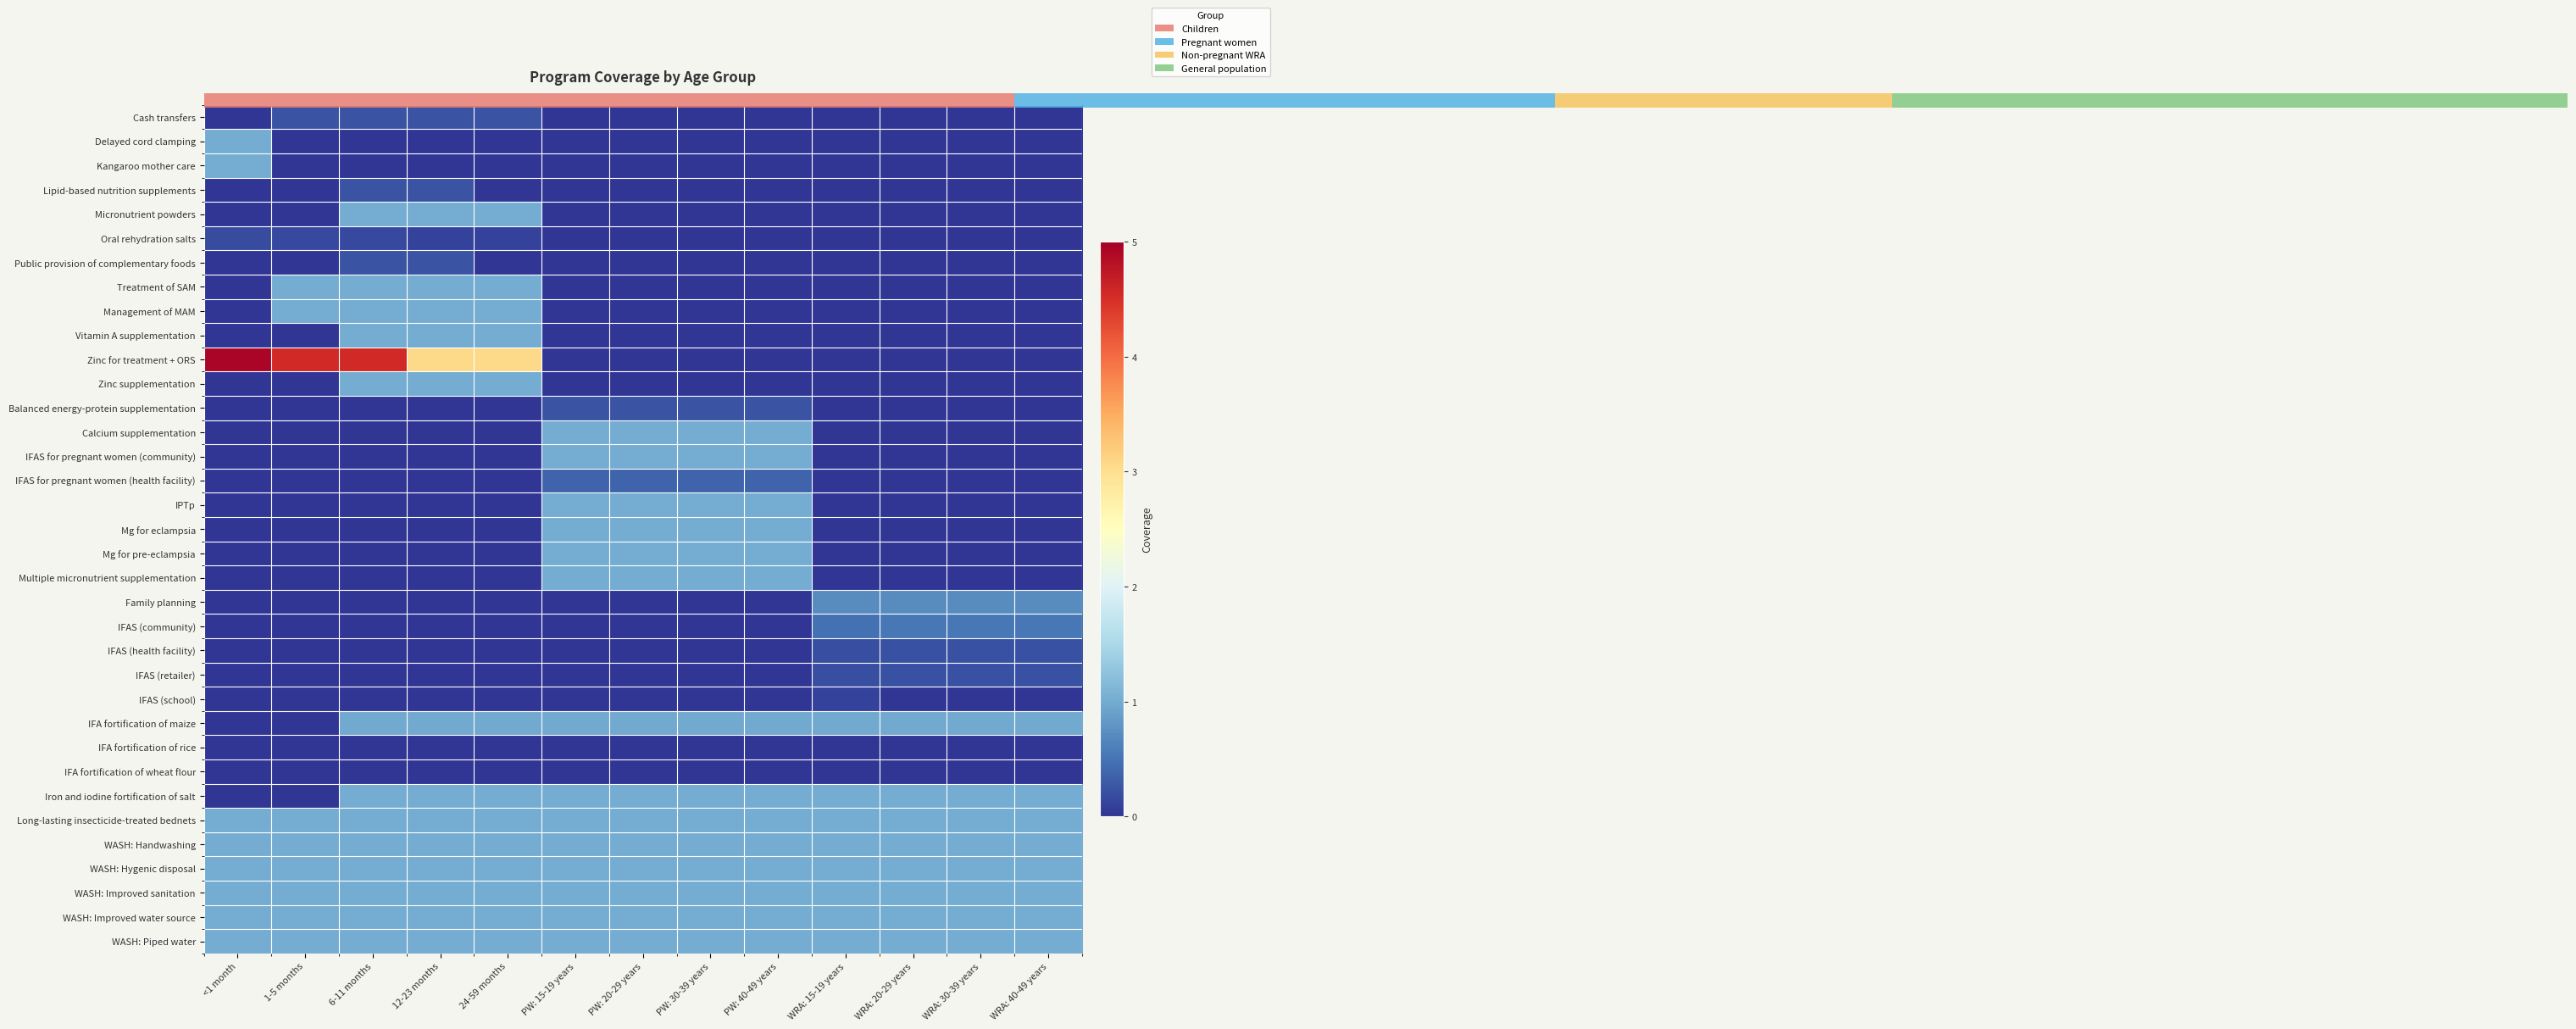

How many series are shown in this chart?

35